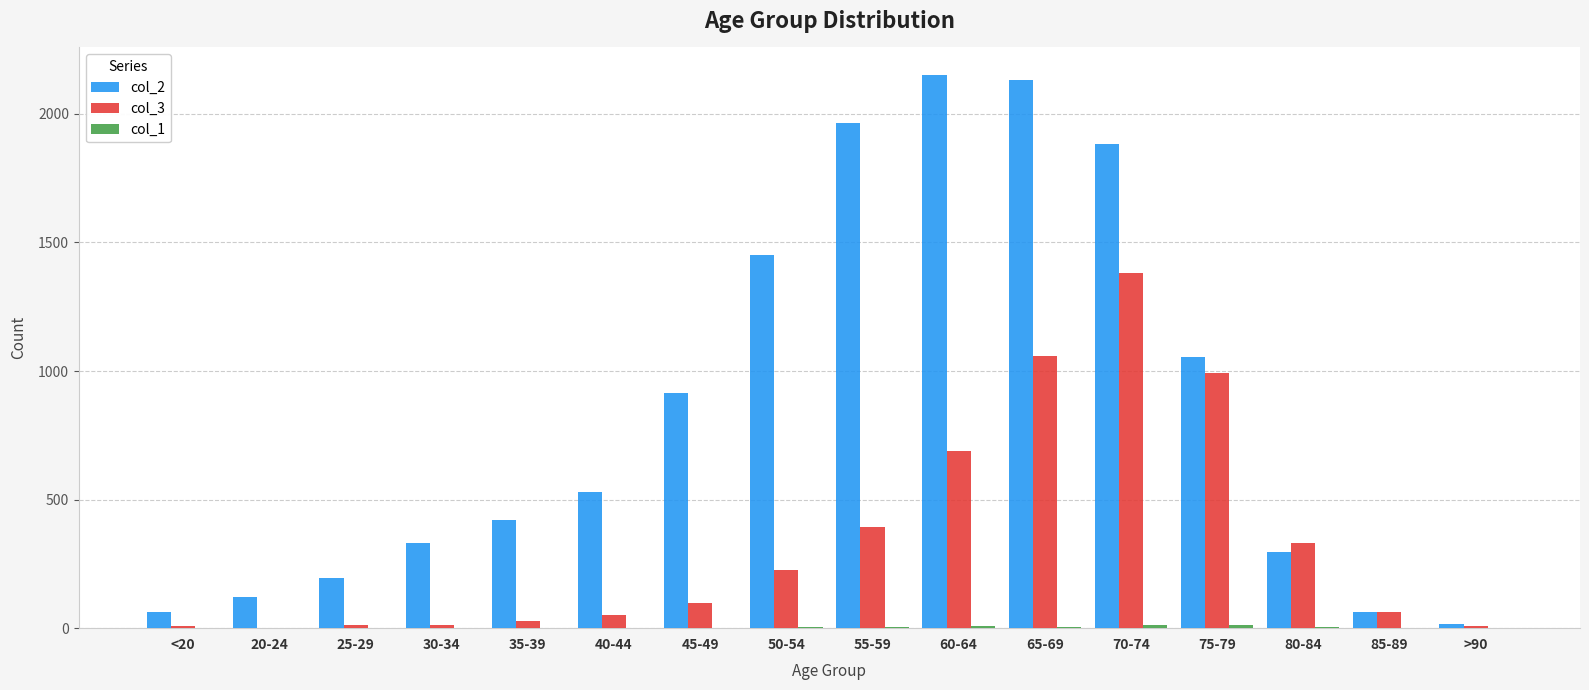

Which series has the largest range (max minus min)?

col_2